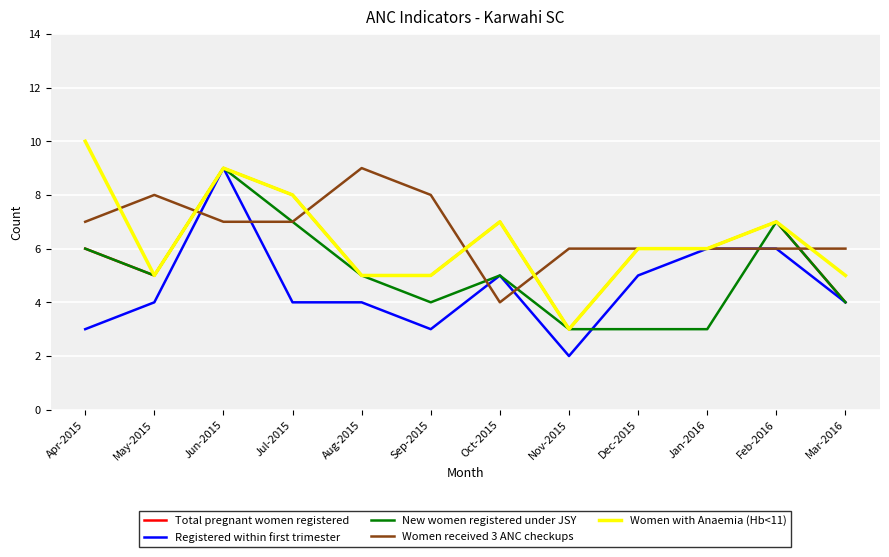

What are all the series names shown in the legend?

Total pregnant women registered, Registered within first trimester, New women registered under JSY, Women received 3 ANC checkups, Women with Anaemia (Hb<11)